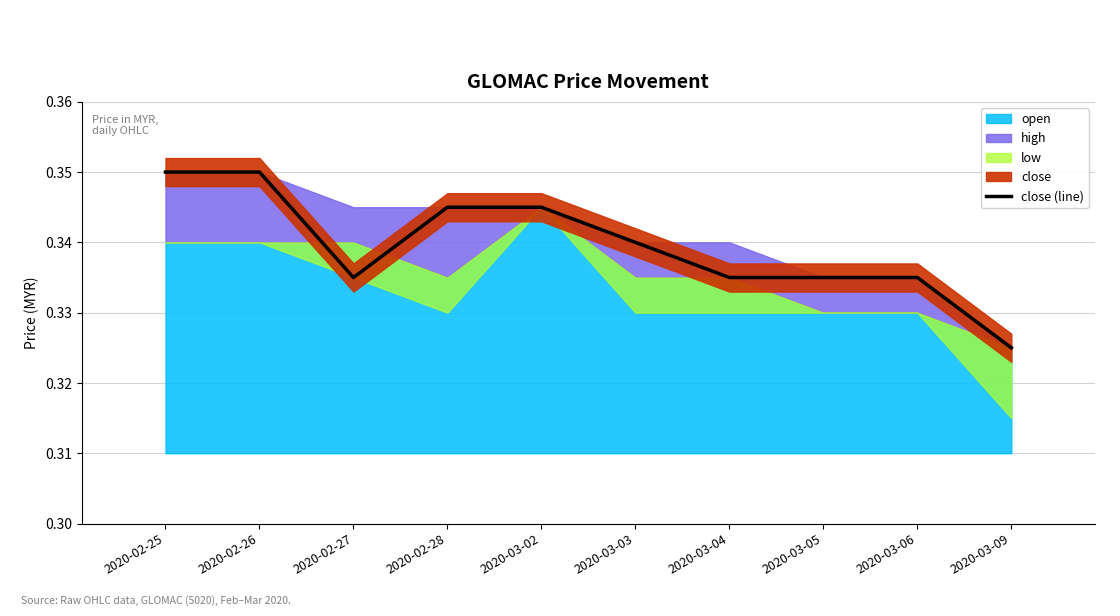

True or false: close (line) has a value of 0.2 at 2020-03-06.

False